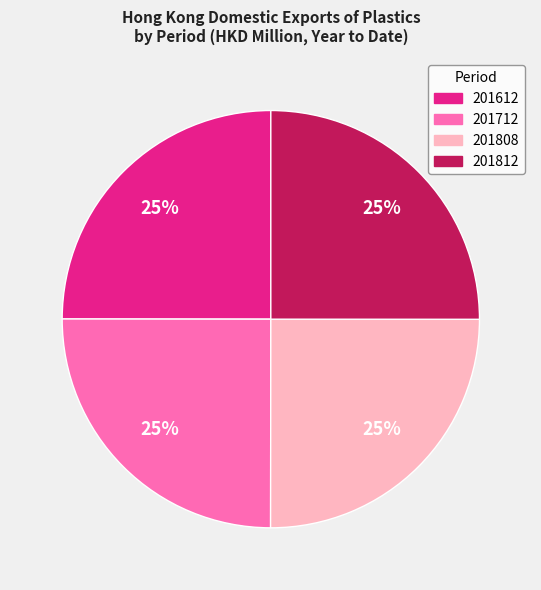

What is the ratio of the value at 201808 to the value at 201812?

1.0